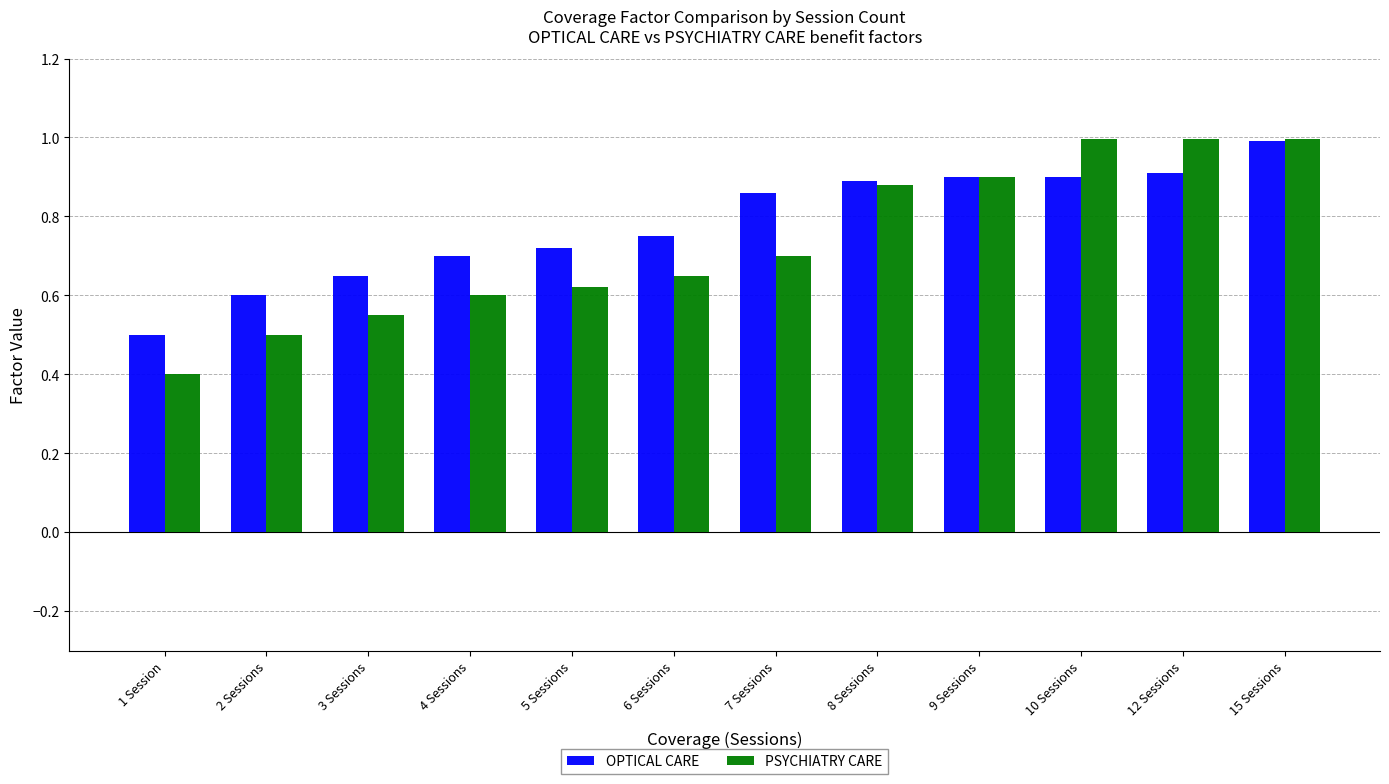

What is the difference between the maximum and minimum values in the OPTICAL CARE series?

0.5